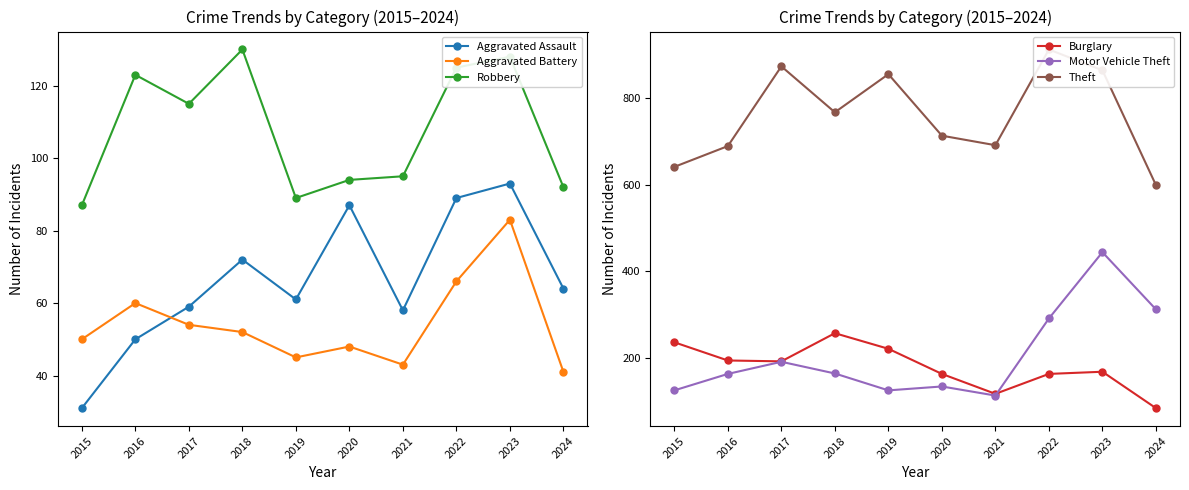

What is the difference between the Robbery values at 2019 and 2020?

5